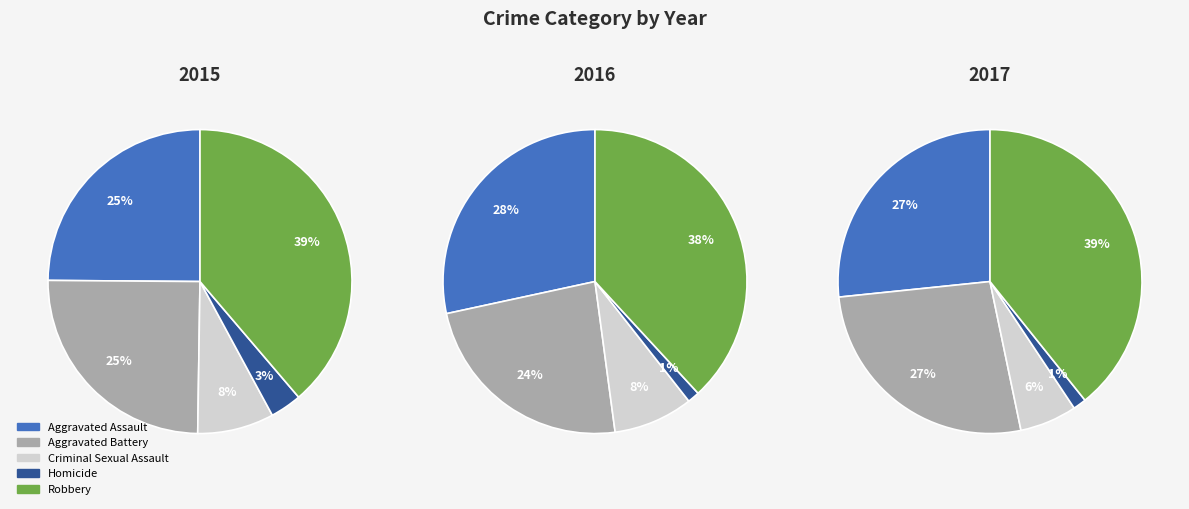

The Homicide slice represents 11% of the pie. True or false?

False